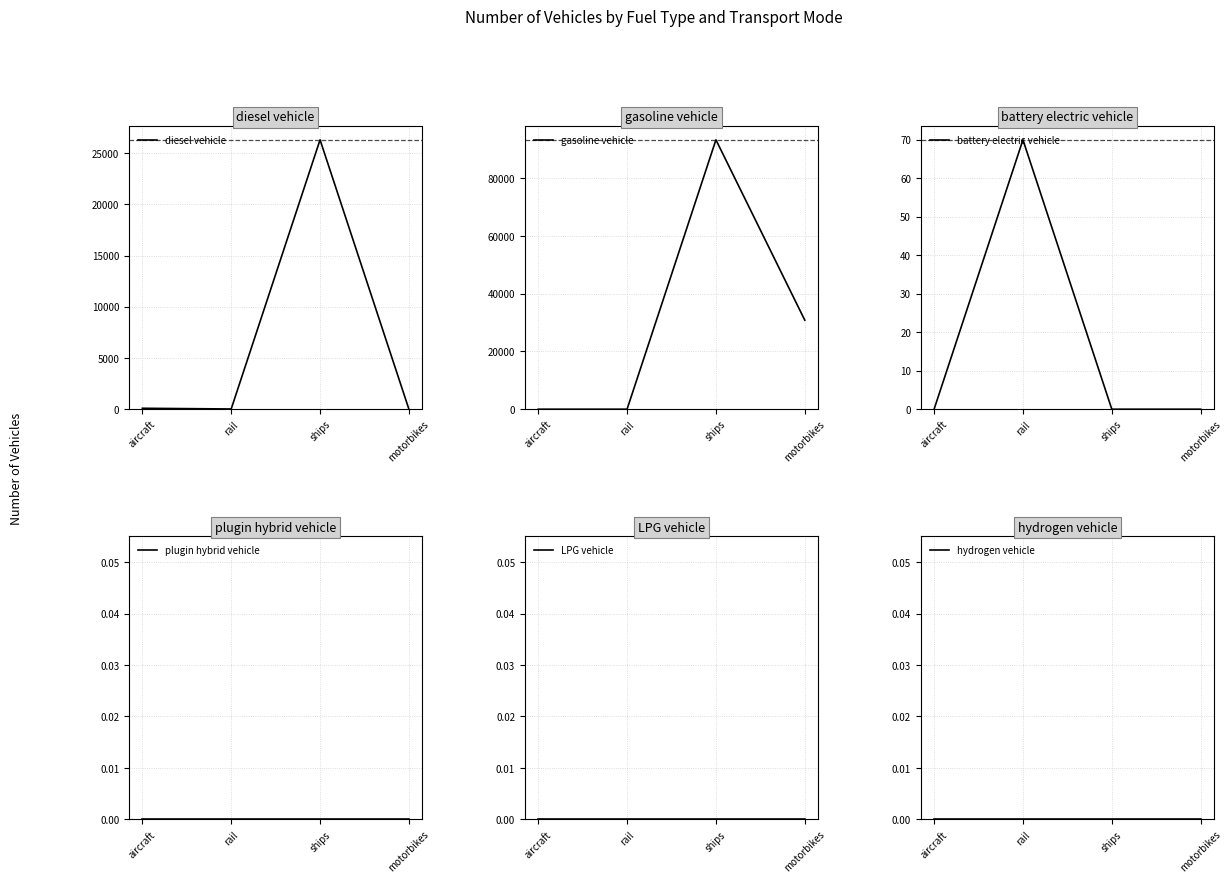

How many series are shown in this chart?

6